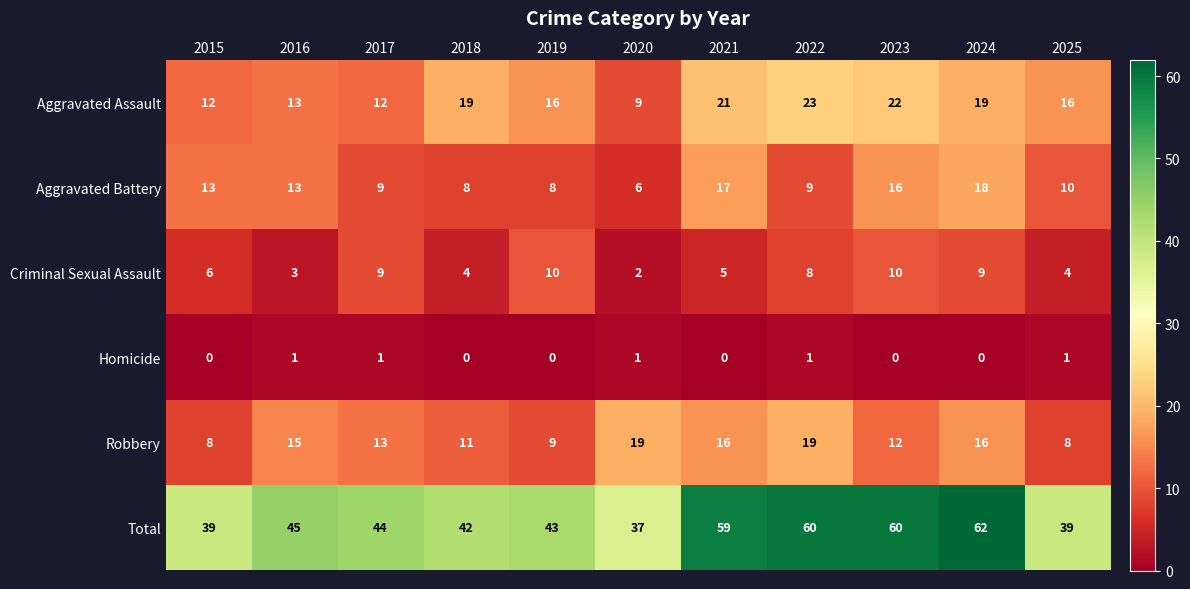

What is the spread (max minus min) of values at 2015?

39